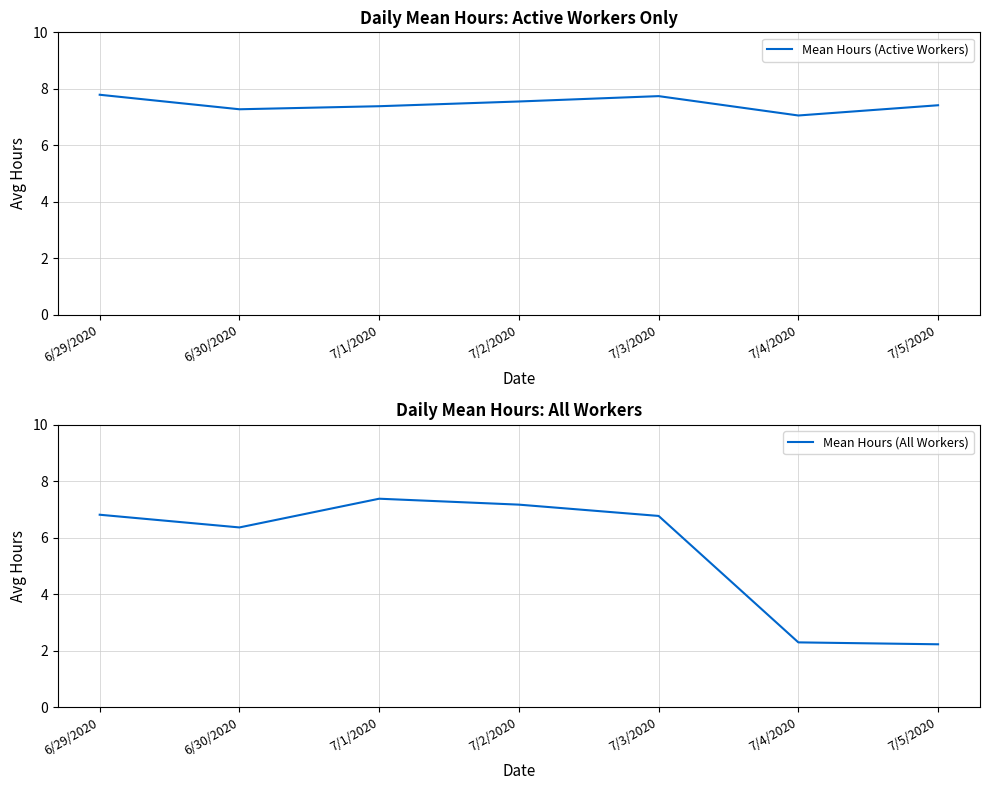

Reading left to right, list all the values displayed in this chart.

Mean Hours (Active Workers): 6/29/2020=7.8	6/30/2020=7.3	7/1/2020=7.4	7/2/2020=7.6	7/3/2020=7.7	7/4/2020=7.1	7/5/2020=7.4
Mean Hours (All Workers): 6/29/2020=6.8	6/30/2020=6.4	7/1/2020=7.4	7/2/2020=7.2	7/3/2020=6.8	7/4/2020=2.3	7/5/2020=2.2